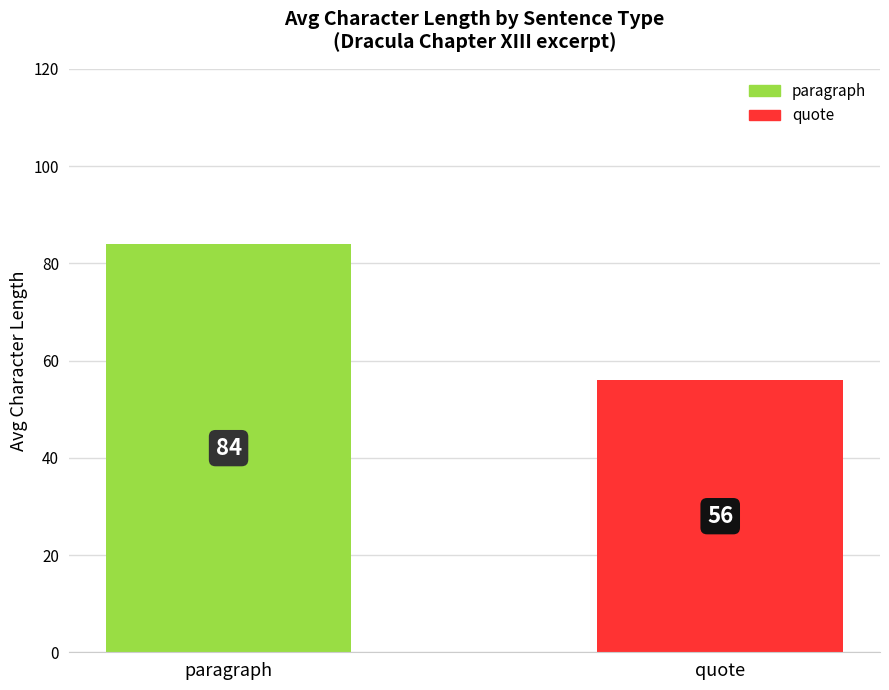

The chart shows a value of 12 at quote. True or false?

False